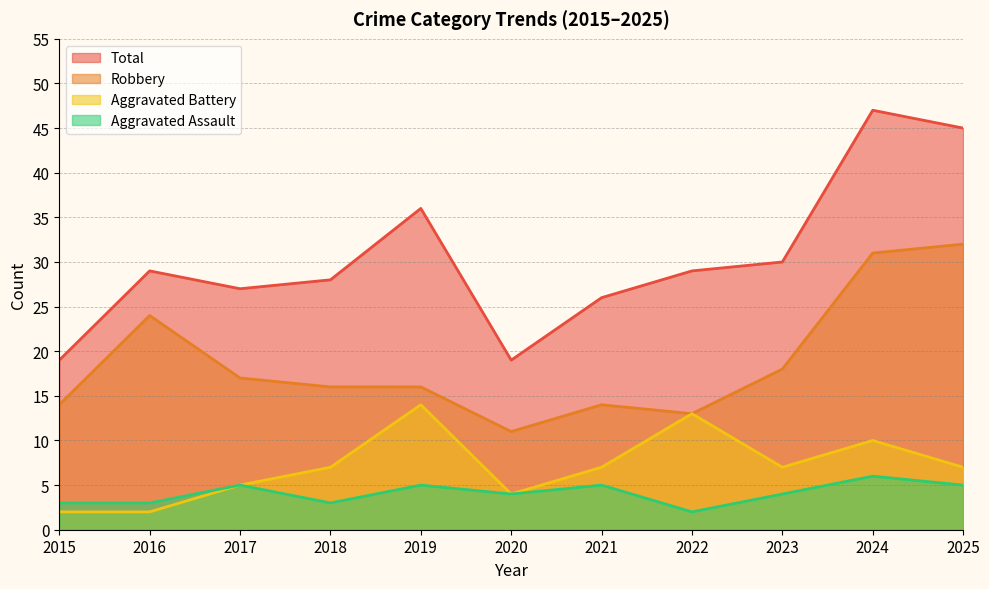

What is the value of the Aggravated Battery point at the 6th from the left?

4